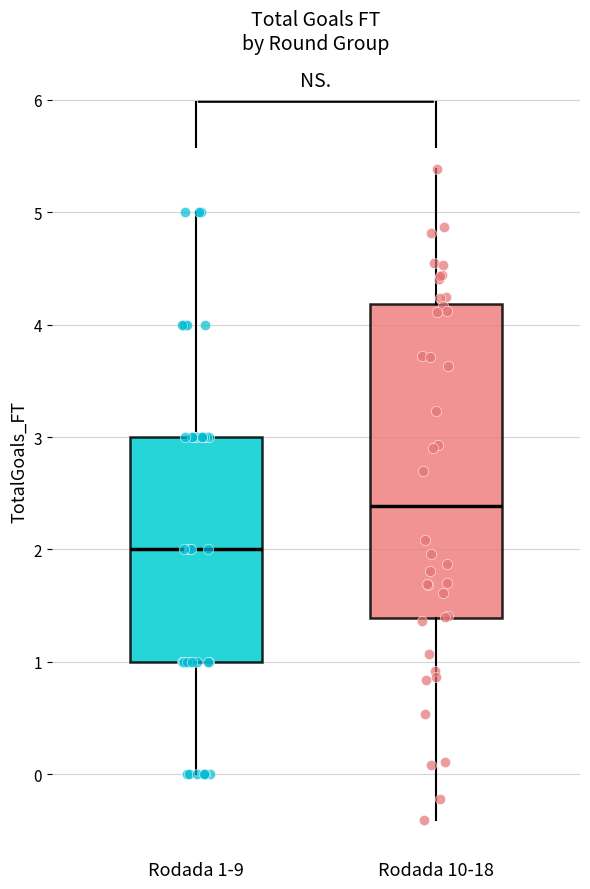

Reading left to right, transcribe this box plot: for each box, give where its median line is, the range the box spans, and where its two whiskers end, as read against the y-axis. The values are not printed on the chart, so give them approximately, as read against the axis.

Rodada 1-9: median 2.0, box 1.0 to 3.0, whiskers 0.0 to 5.0
Rodada 10-18: median 2.4, box 1.4 to 4.2, whiskers -0.4 to 5.4